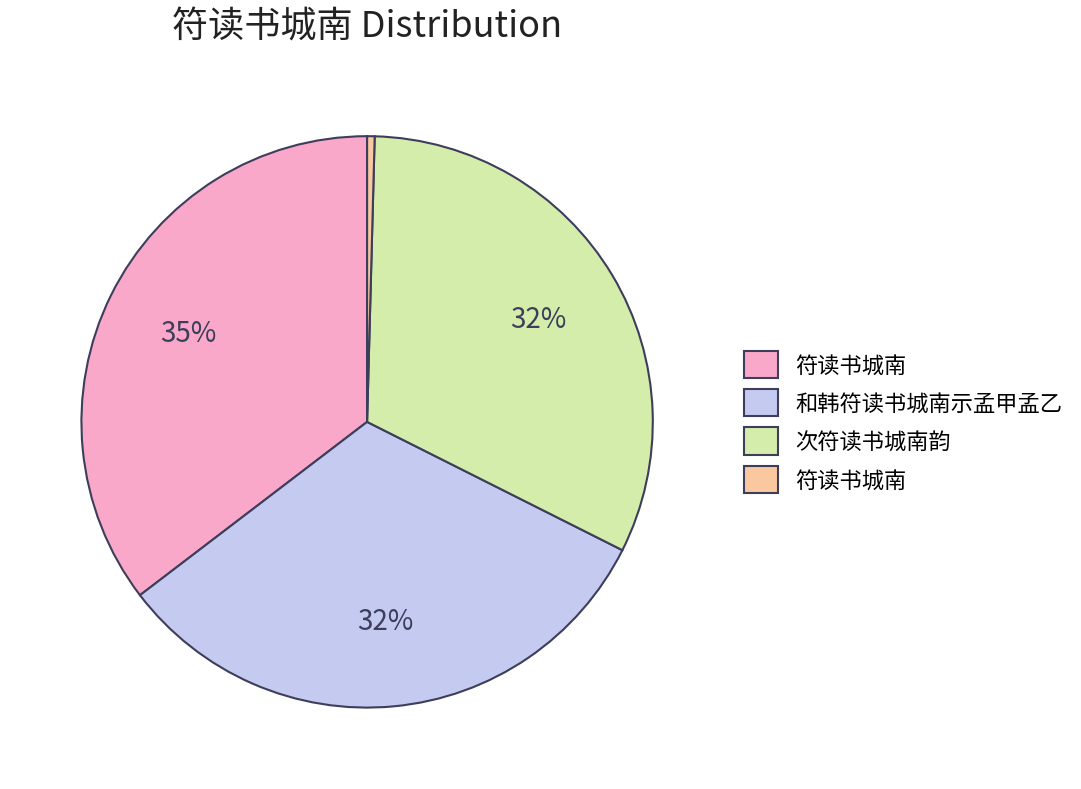

To the nearest percent, what is the average slice percentage?

25%